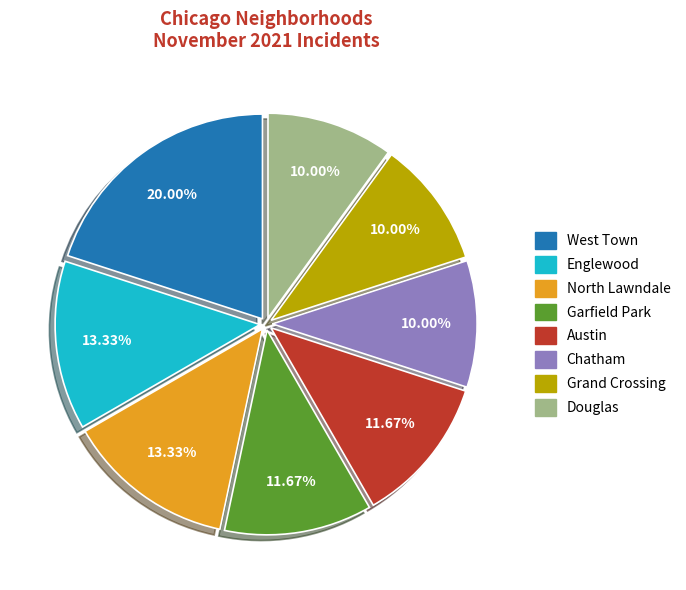

Does any single category account for the majority?

No